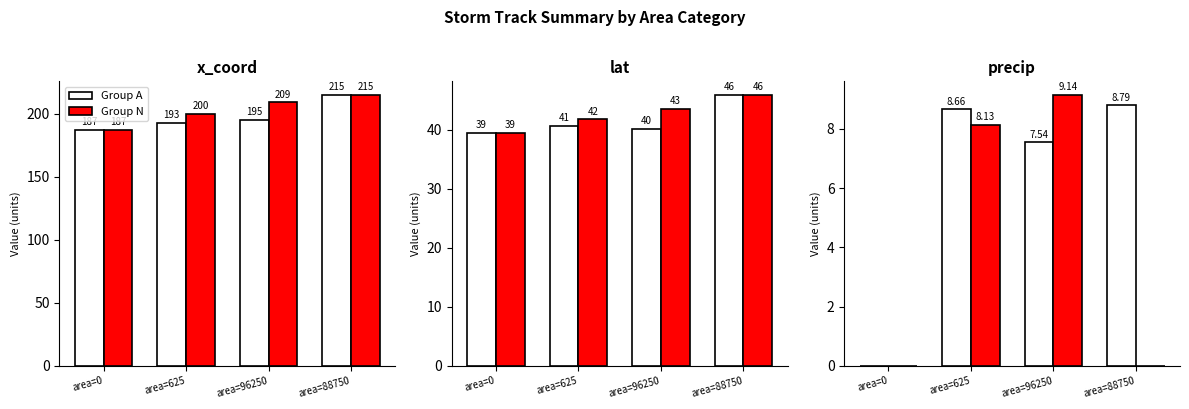

How many series are shown in this chart?

2